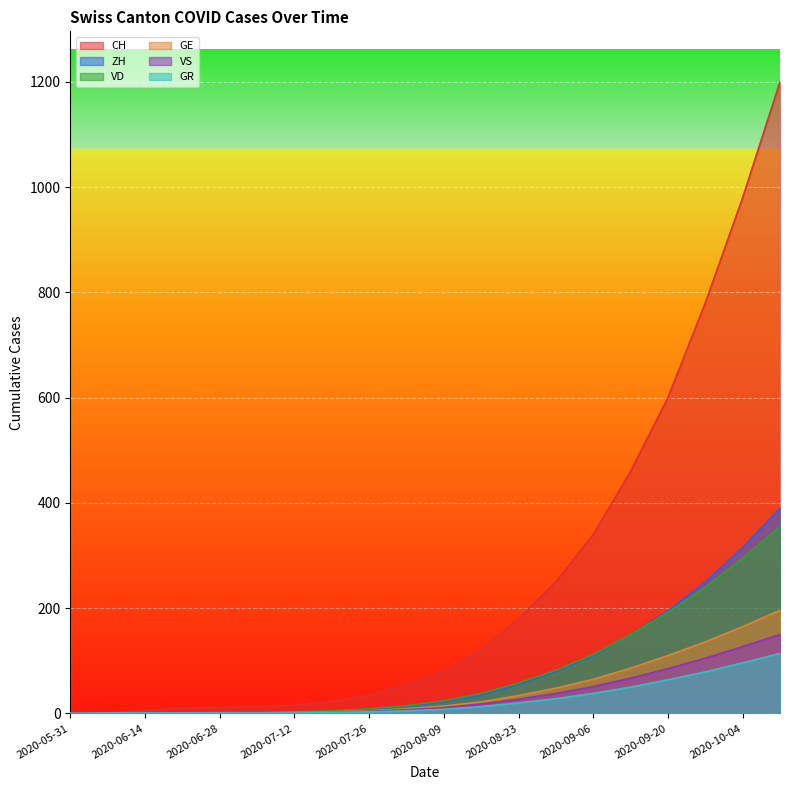

At which label does GE first exceed 14?

2020-08-16